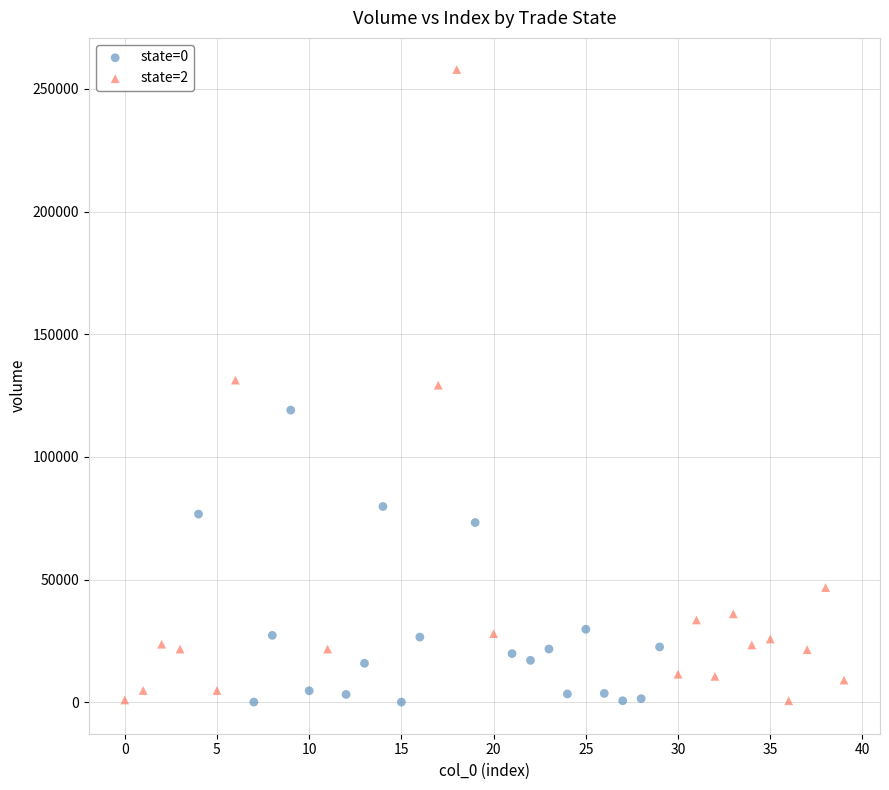

Which series contains the highest Y value?

state=2